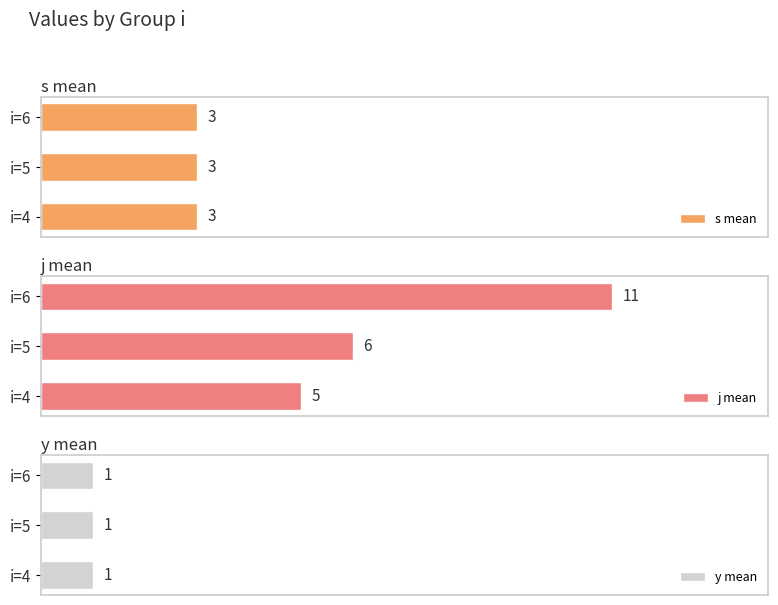

At which label is j mean closest to 8?

i=5